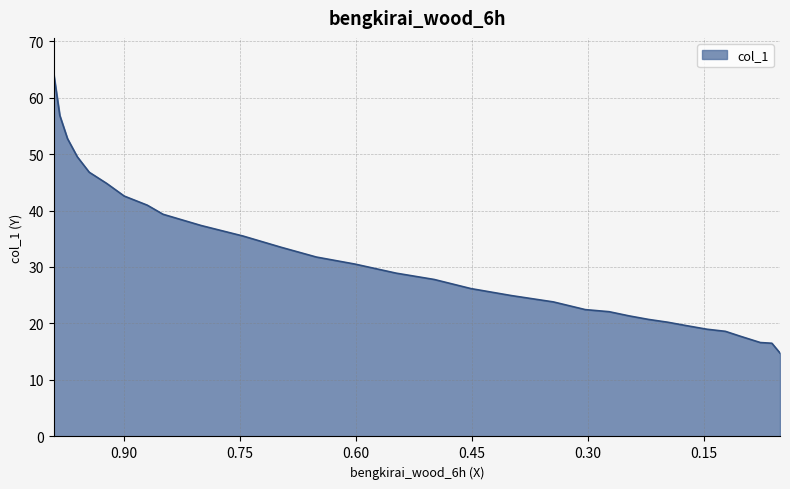

How many categories are shown in the chart?

31